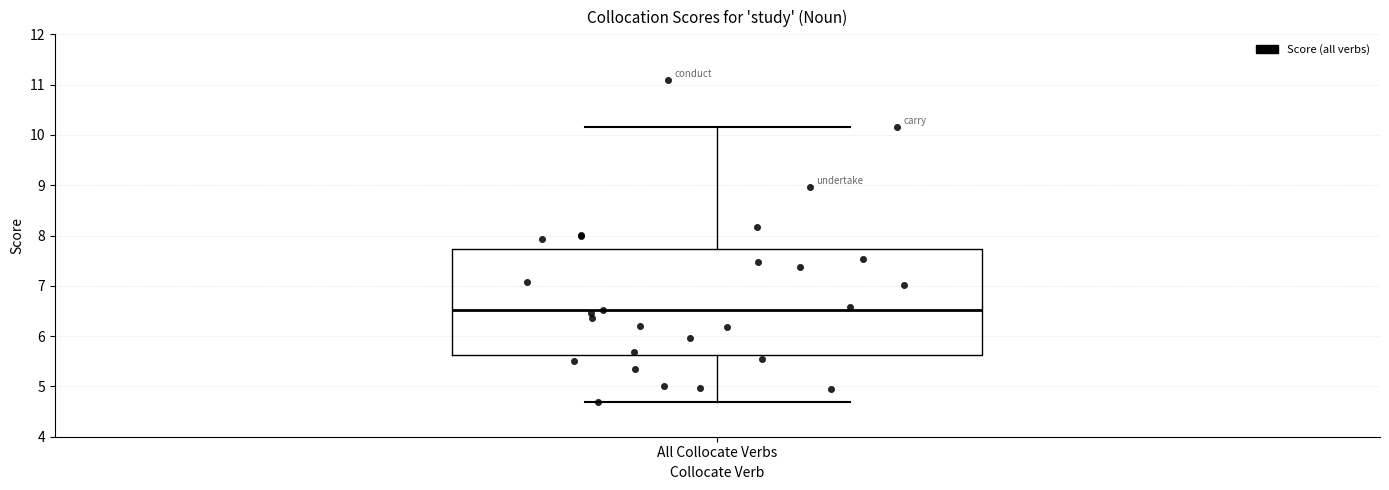

Transcribe this box plot: give where the median line is, the range the box spans, and where the two whiskers end, as read against the y-axis. The values are not printed on the chart, so give them approximately, as read against the axis.

median 6.5, box 5.6 to 7.7, whiskers 4.7 to 10.2